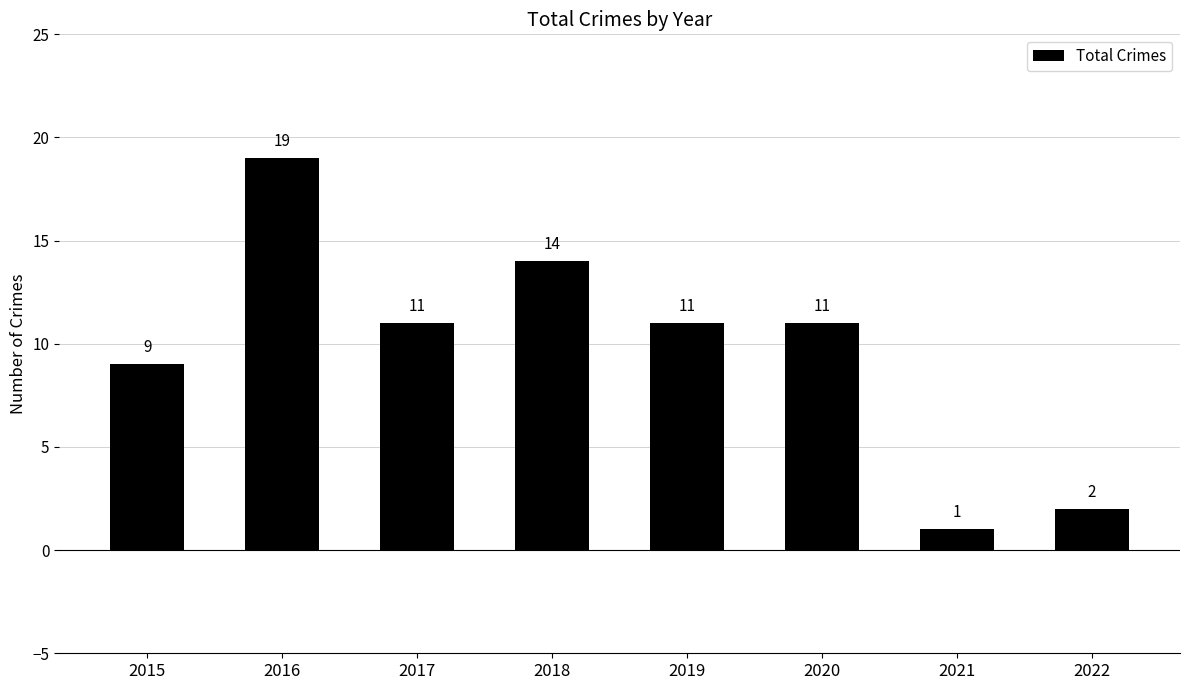

Count the values in the range 9 to 14.

5